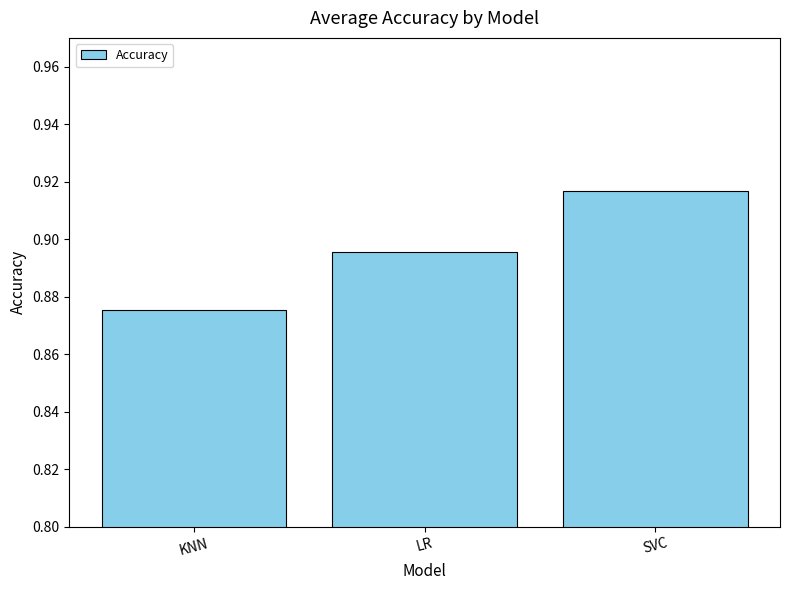

List the labels in order of value, largest first.

SVC, LR, KNN